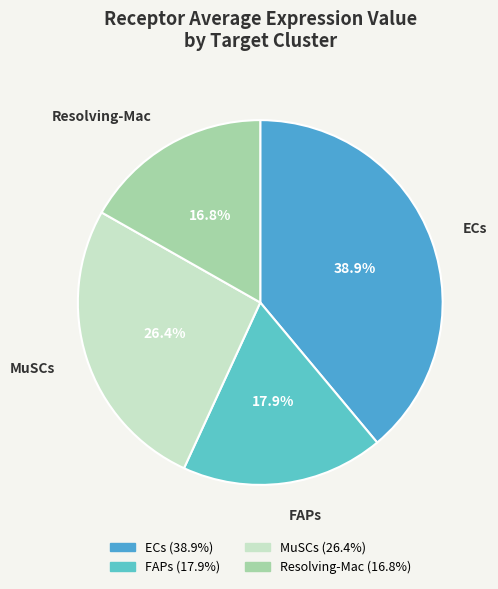

To the nearest percent, what portion does FAPs represent?

18%